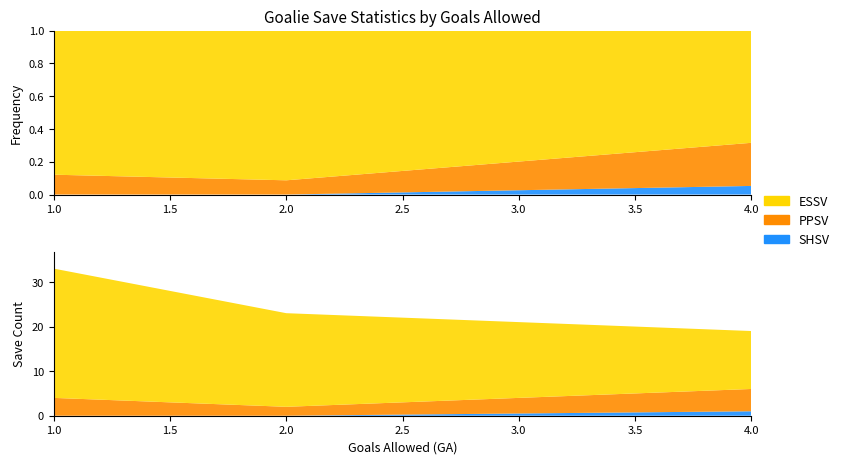

Which series has the largest total across all categories?

ESSV